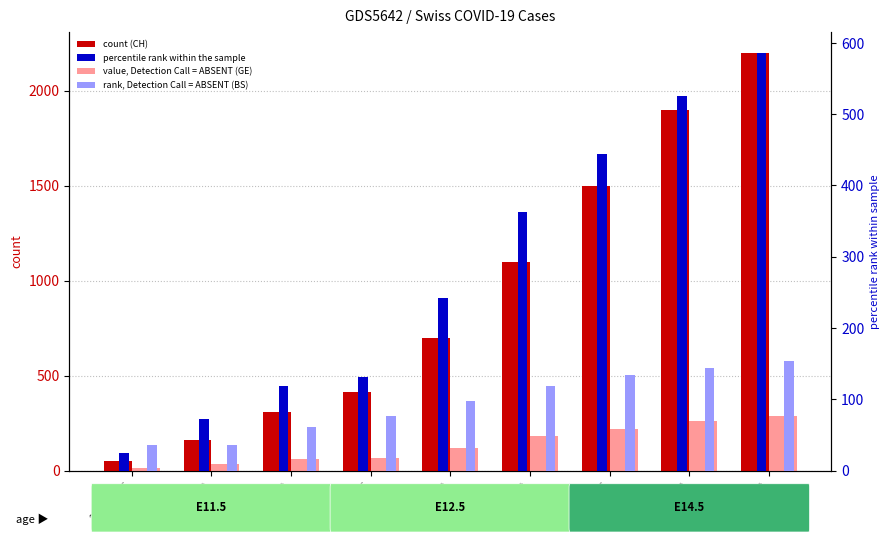

How many bars are there in total?

36